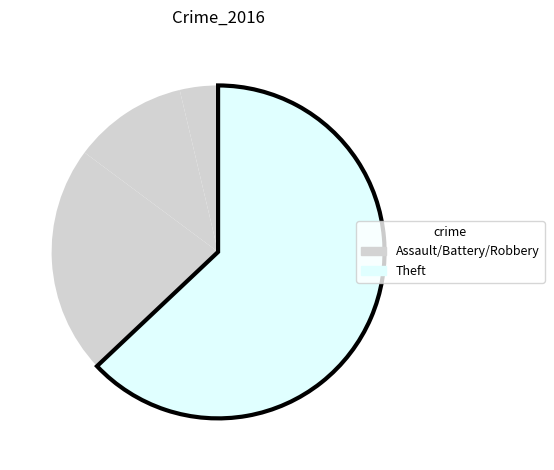

To the nearest percent, what is the difference between the largest and smallest slice percentages?

59%